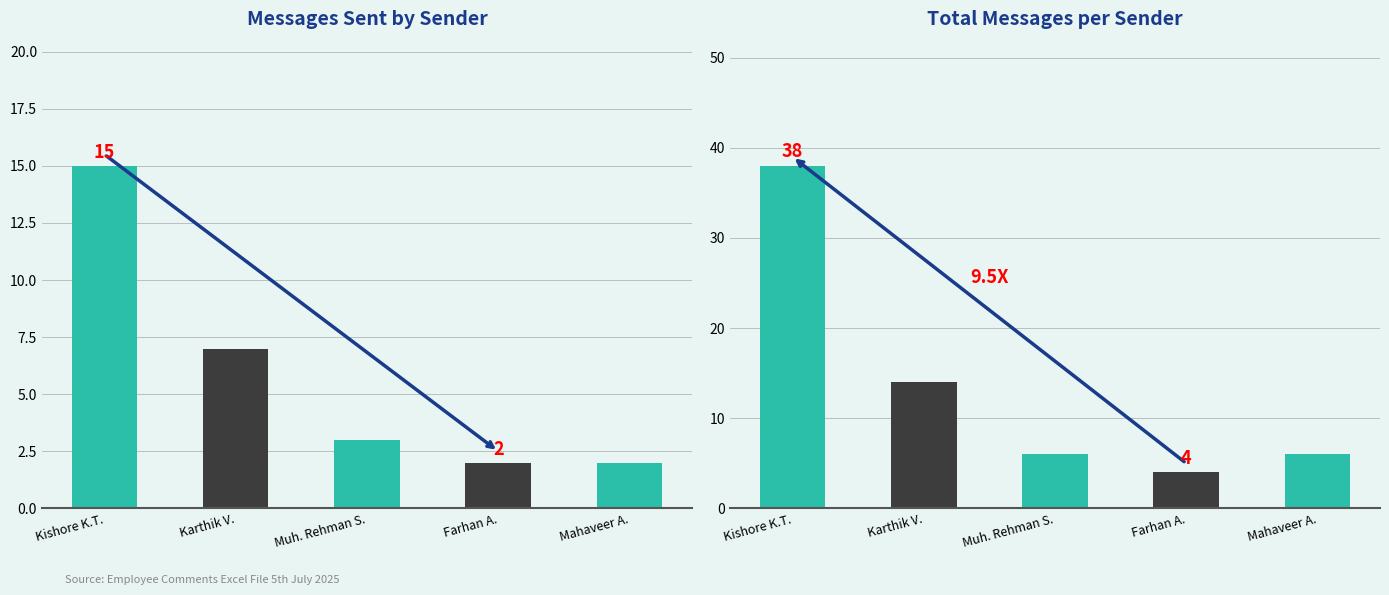

What is the value of the Total Messages per Sender bar at the 3rd from the left?

6